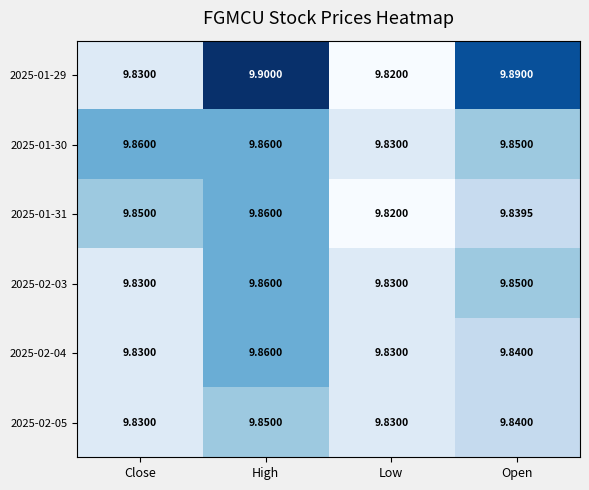

Which category has the highest value across all series?

High